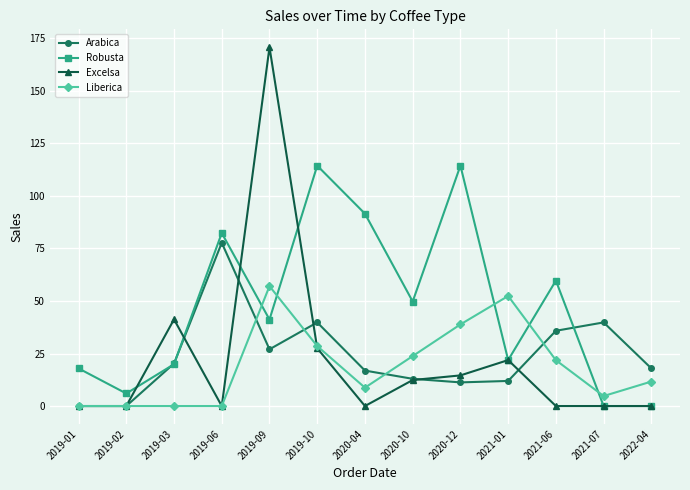

Which category has the highest value across all series?

2019-09